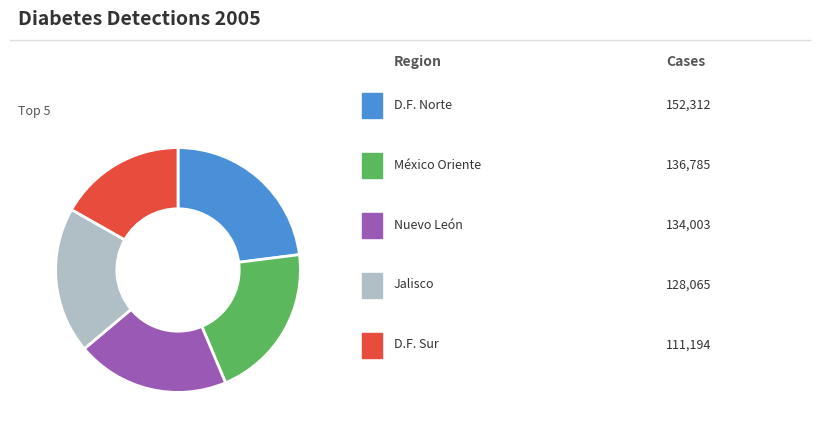

Is there a majority slice in this chart?

No